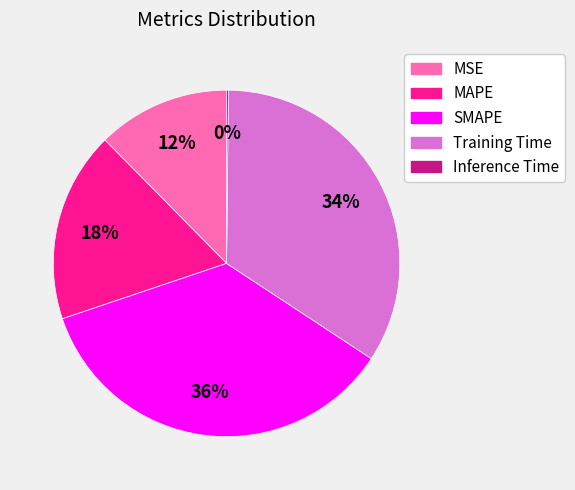

Do SMAPE and MSE together represent more than half of the pie?

No